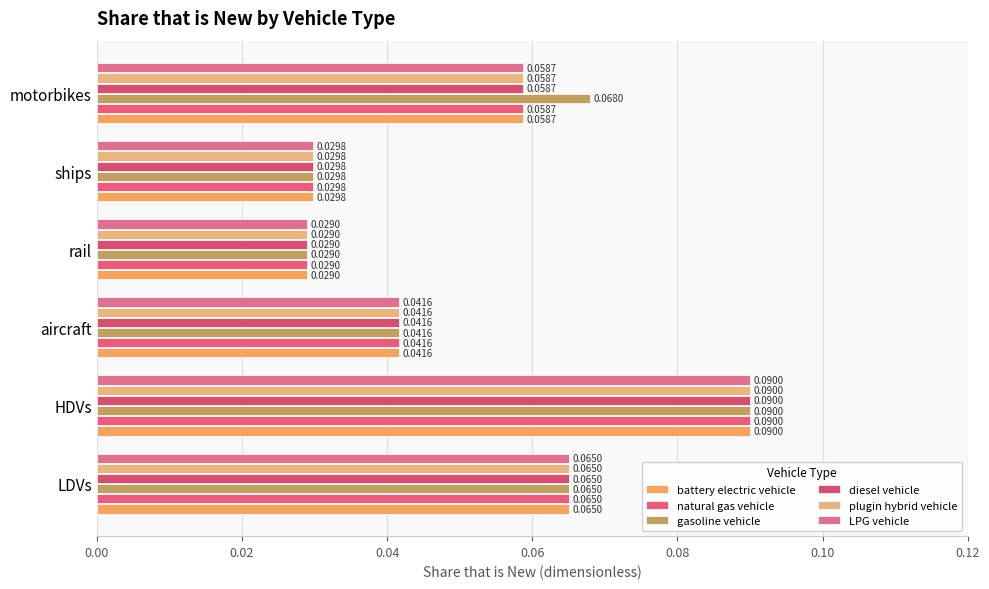

Count the number of data series in this chart.

6